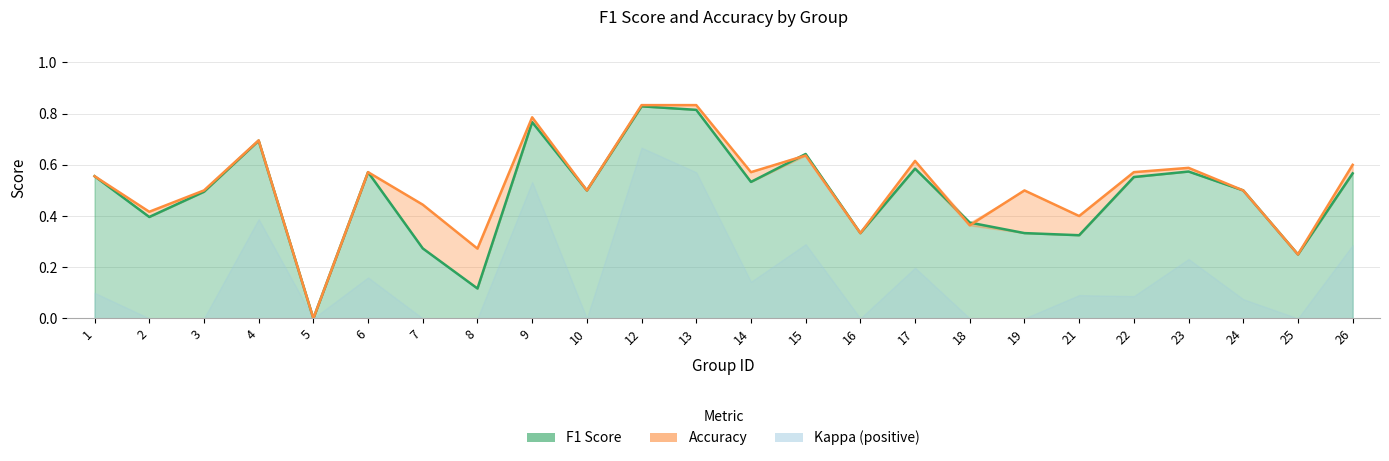

True or false: f1 has a value of 0.3 at 21.

True